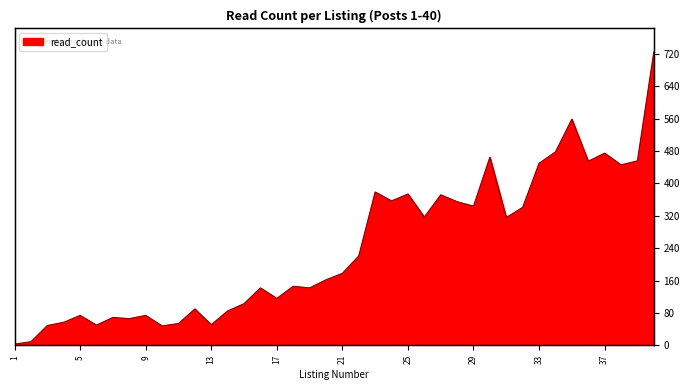

What is the sum of all values?

9653